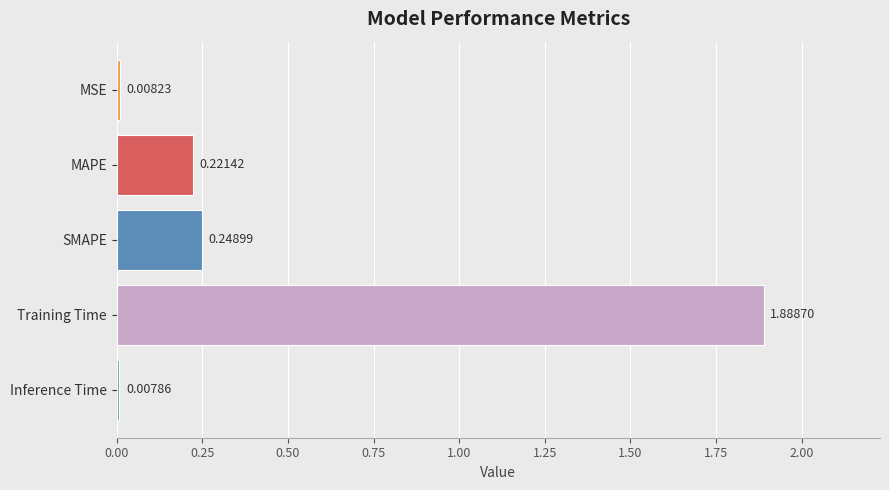

What is the average value?

0.5